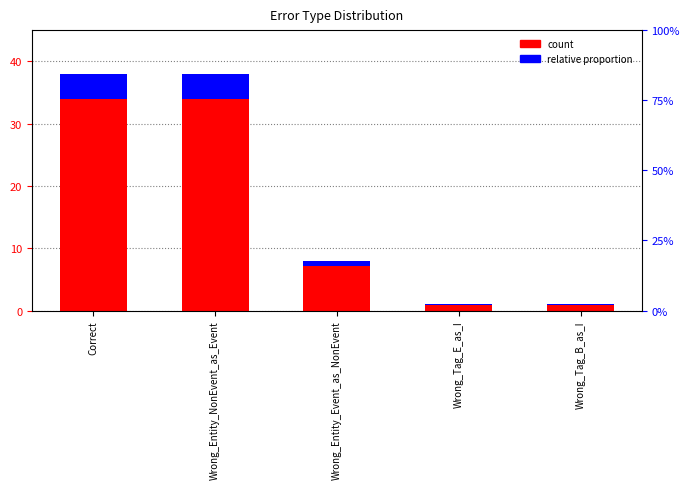

What position from the right is Wrong_Tag_E_as_I?

2